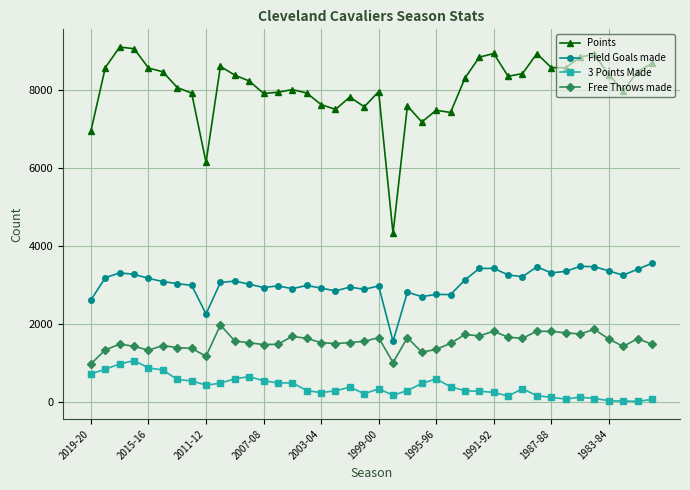

What is the difference between the maximum and minimum values in the Field Goals made series?

1994